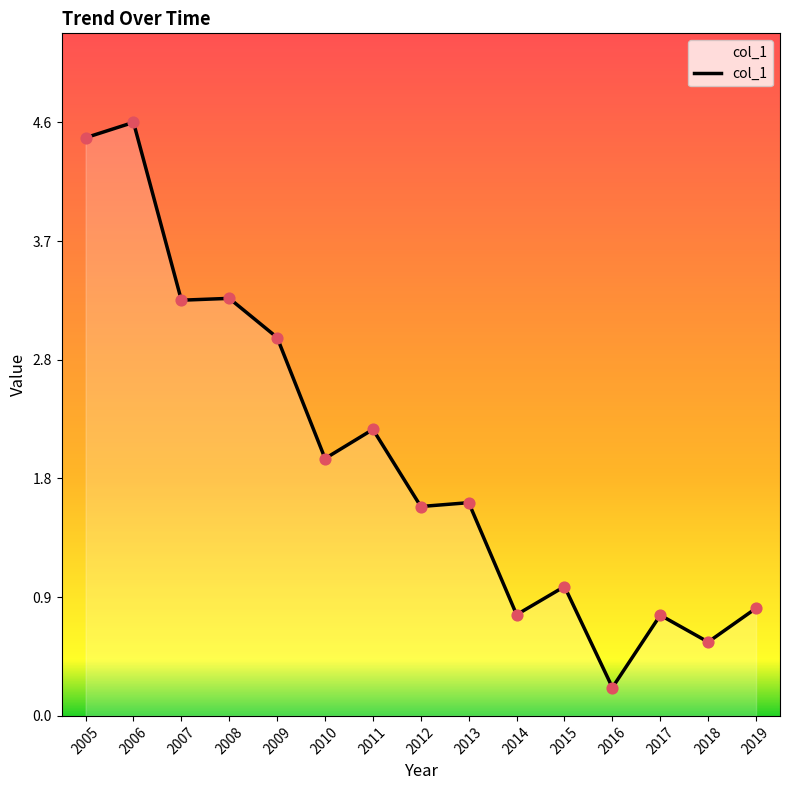

Between 2019 and 2008, which is larger?

2008